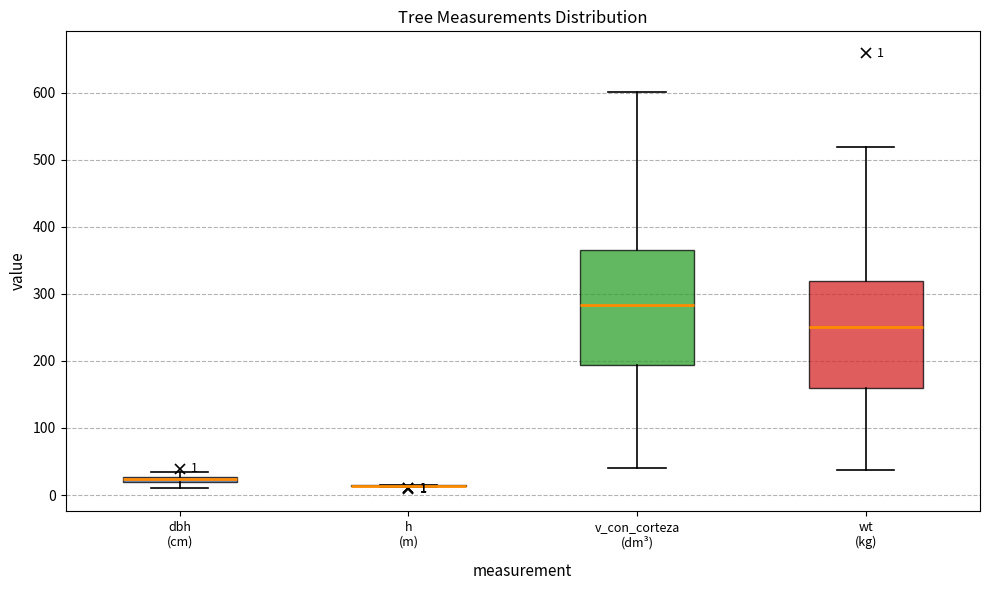

Which box is the tallest, from its lower edge to its upper edge?

v_con_corteza (dm³)